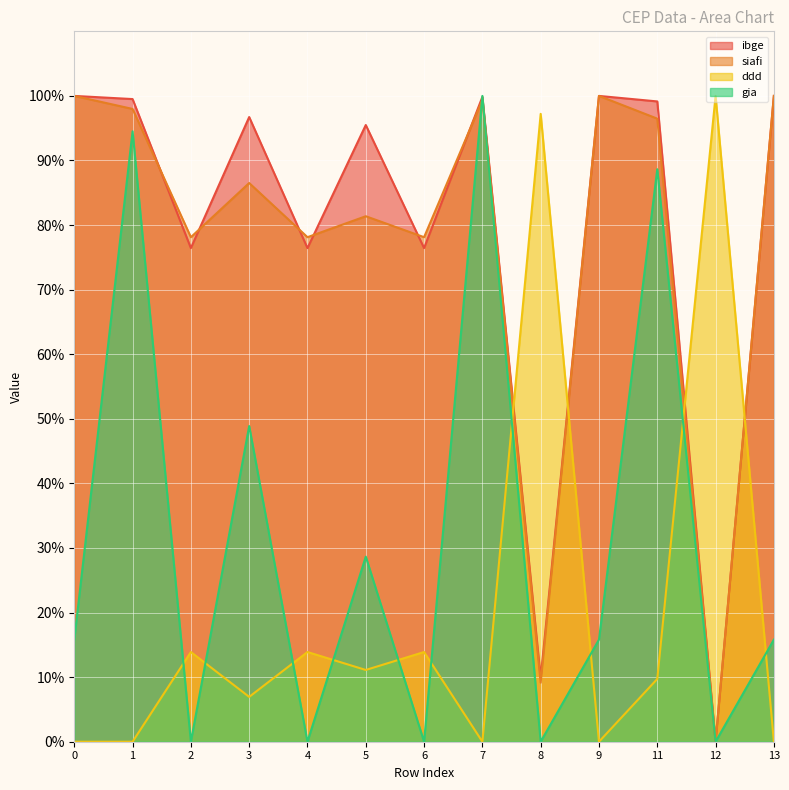

At which category is the sum across all series the highest?

7